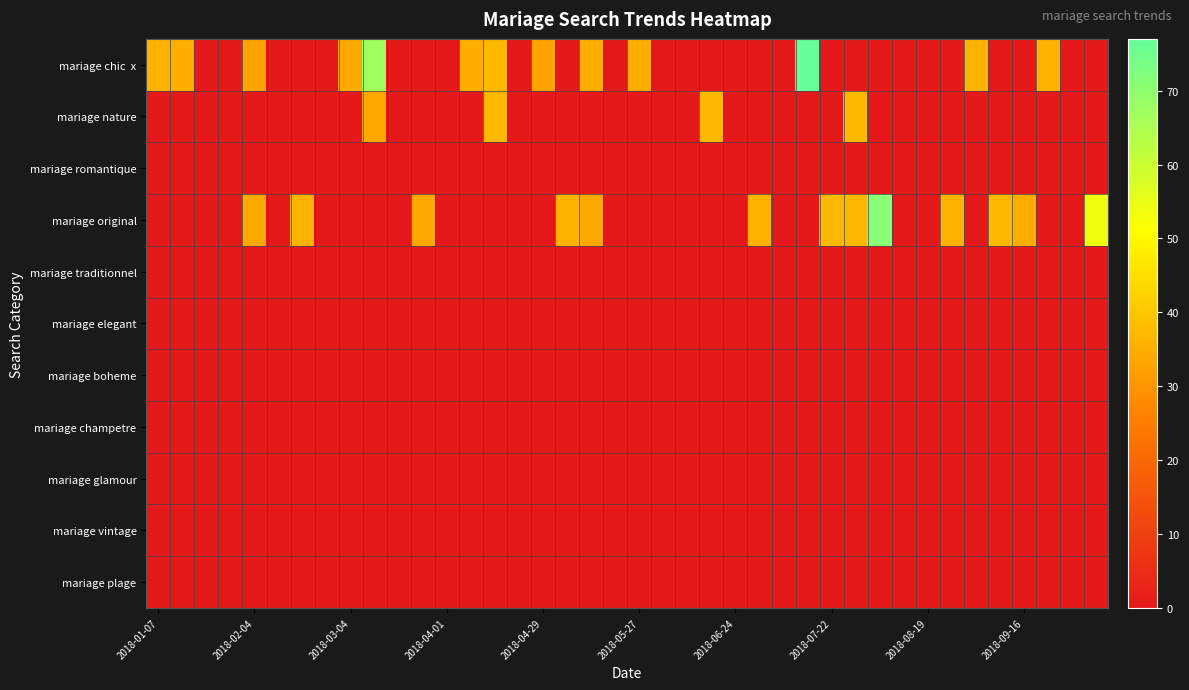

Which series has the largest total across all categories?

mariage chic x